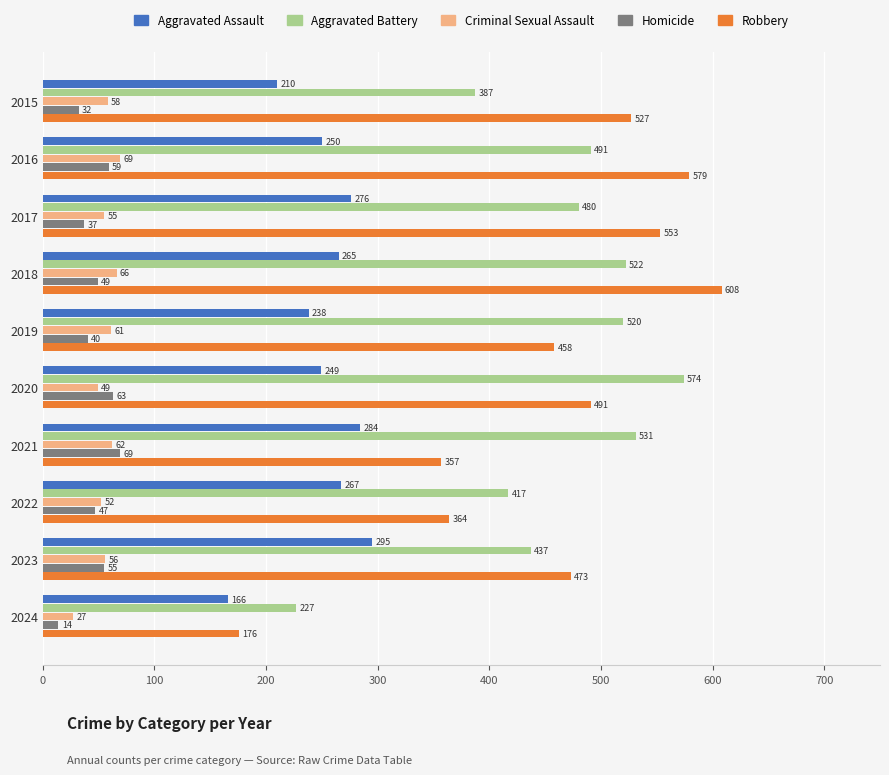

What is the average value of the Robbery series?

459